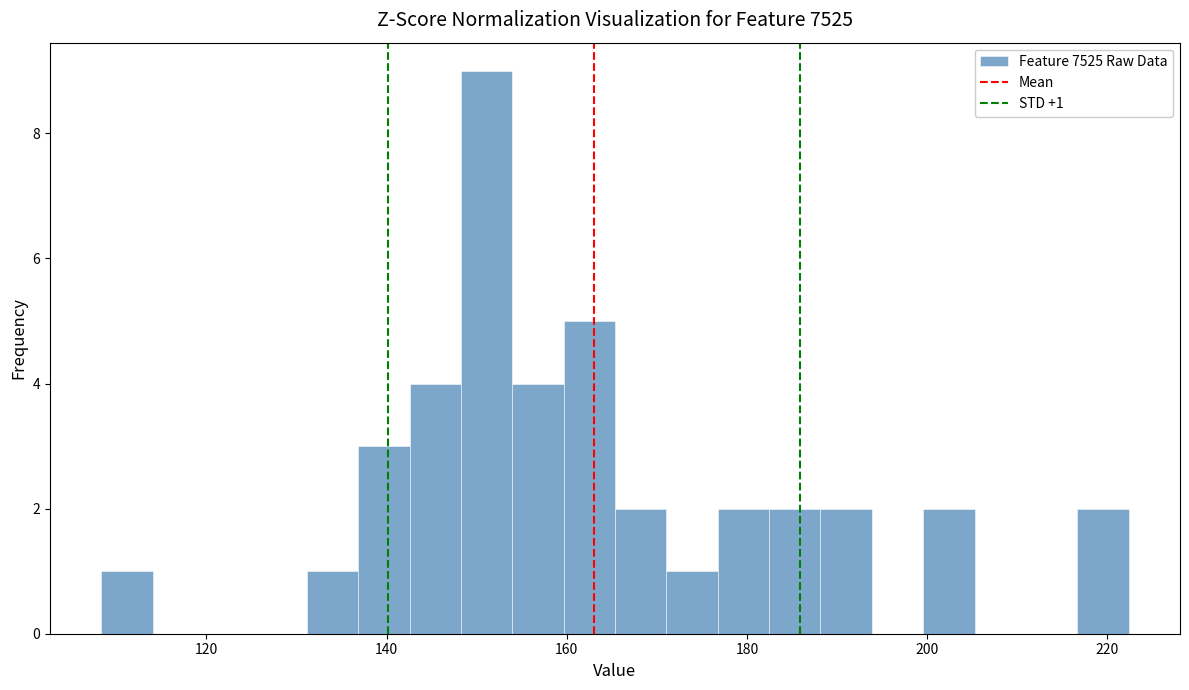

Read against the x-axis, roughly where is the centre of the tallest bar?

152